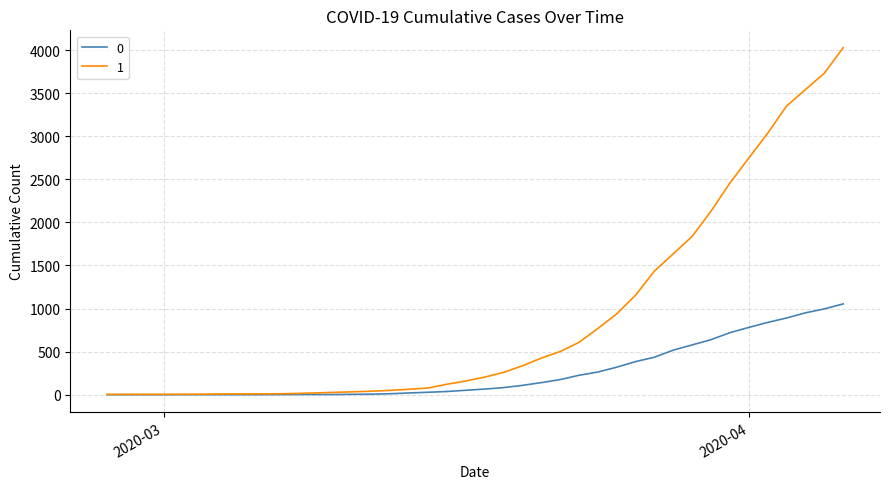

Rank the series by their maximum value, from lowest to highest.

0, 1